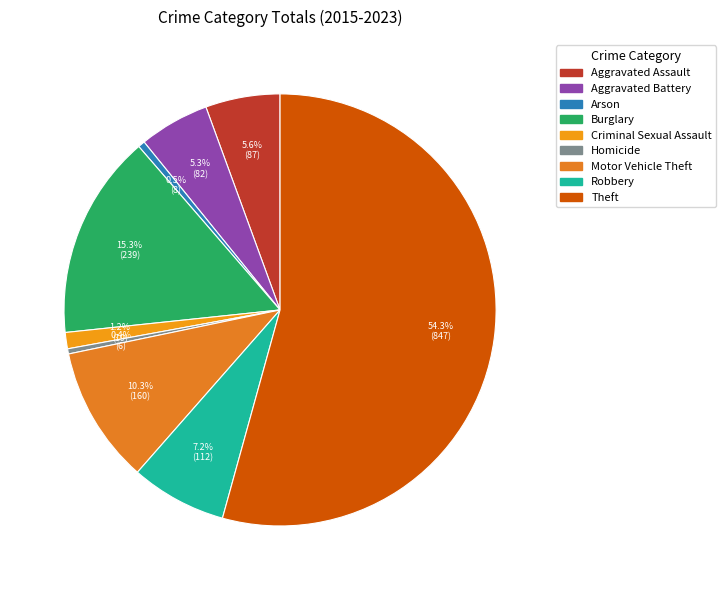

Is there a majority slice in this chart?

Yes